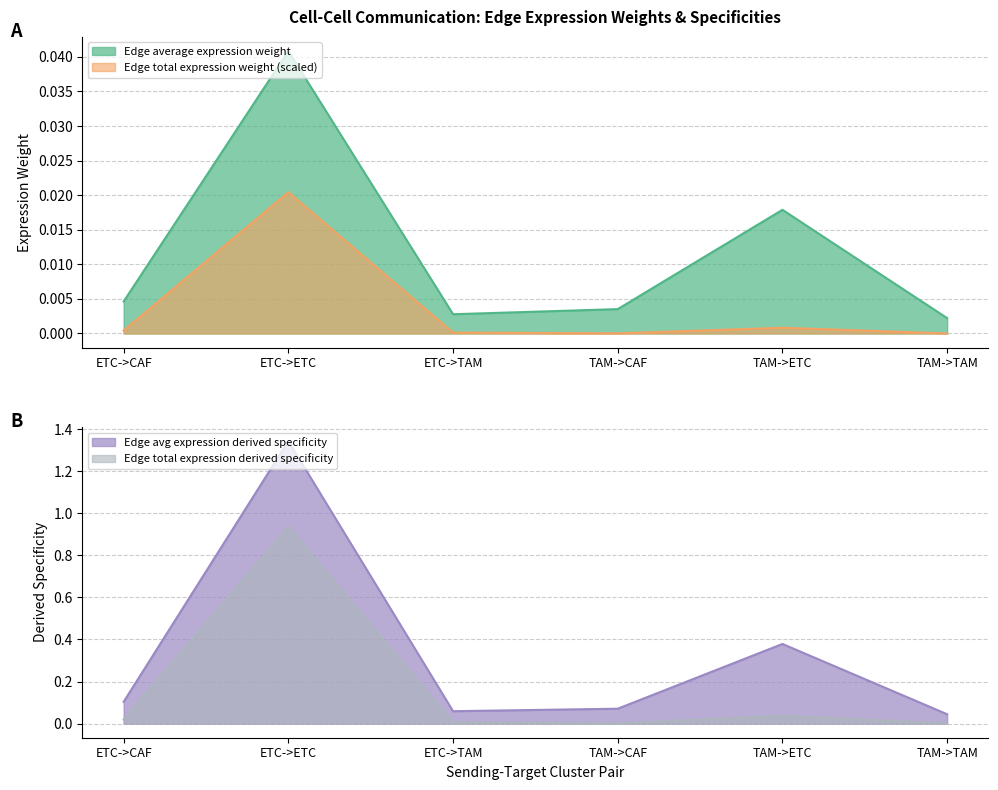

The value of Edge total expression weight at ETC->CAF is 0.0. True or false?

True